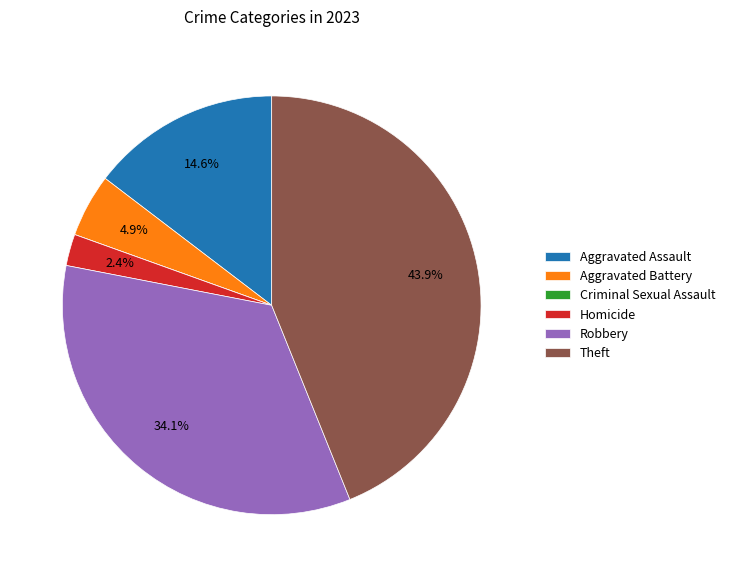

To the nearest percent, what portion does Robbery represent?

34%